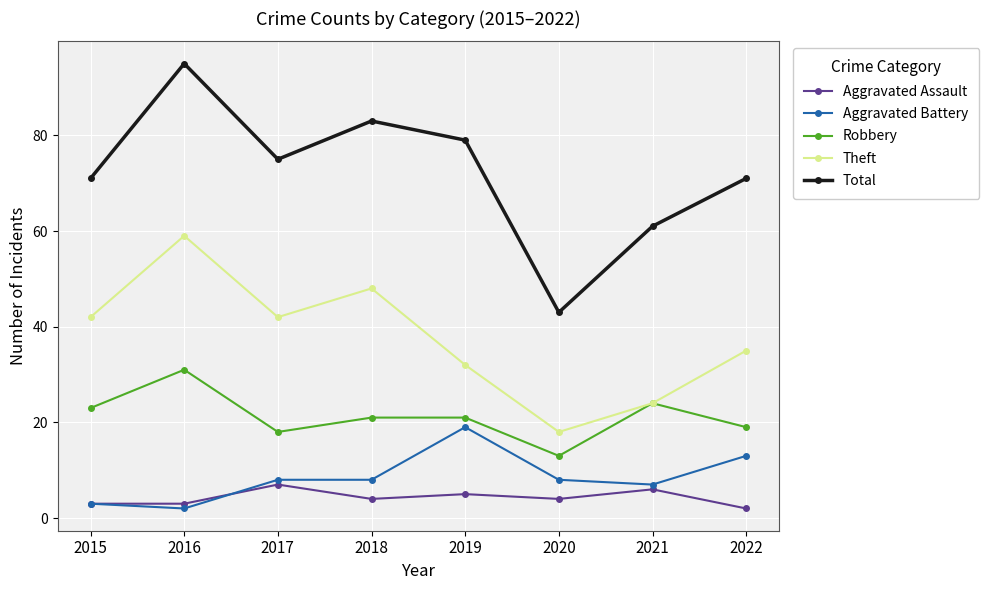

What is the value of the Aggravated Battery point at the 1st from the left?

3